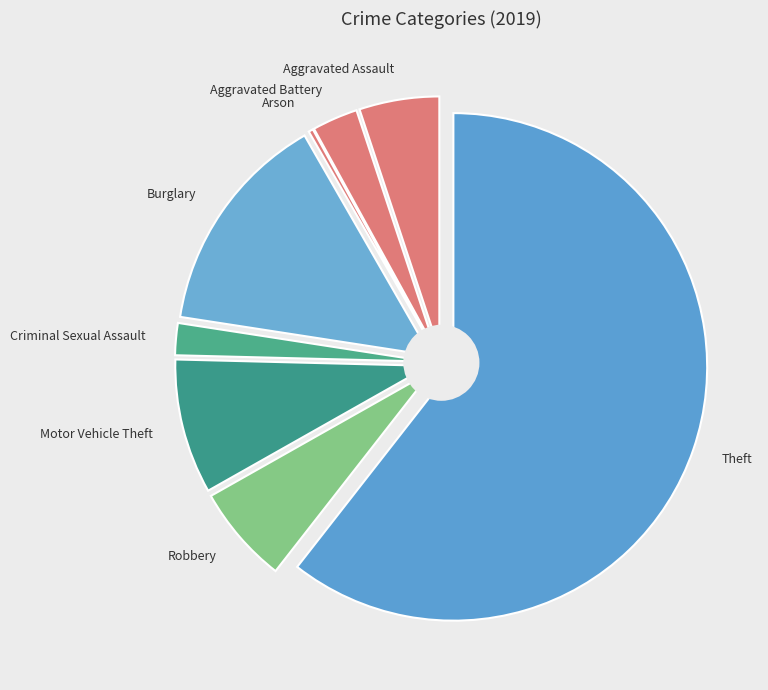

To the nearest percent, what percentage of the pie is Motor Vehicle Theft?

9%